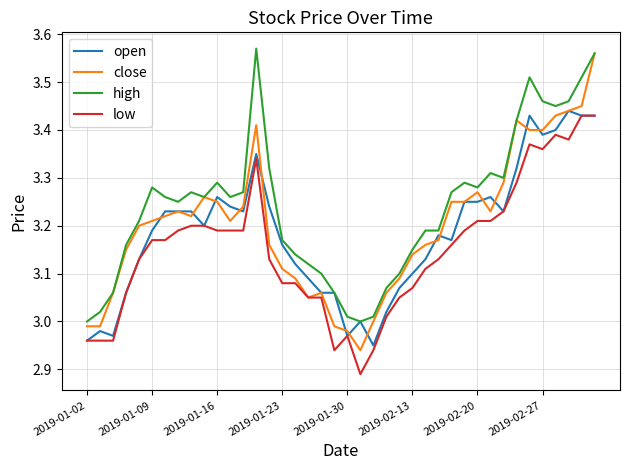

True or false: low has more than 1 points higher than both neighbors.

True